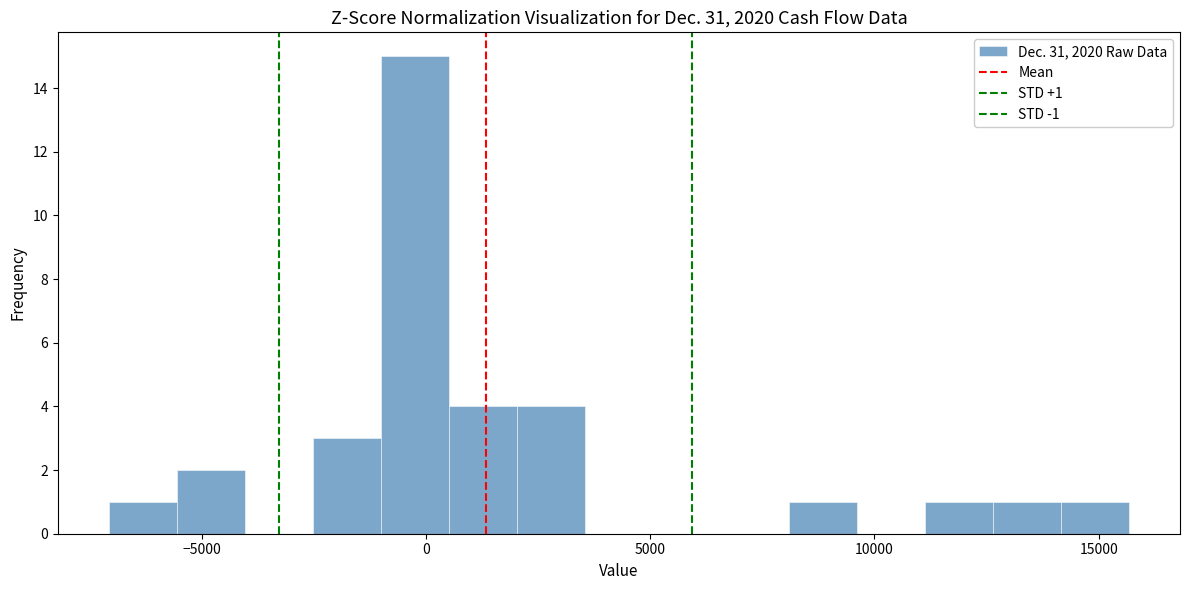

Around what value on the x-axis is the tallest bar? Give the approximate position of its centre, as read against the axis.

0